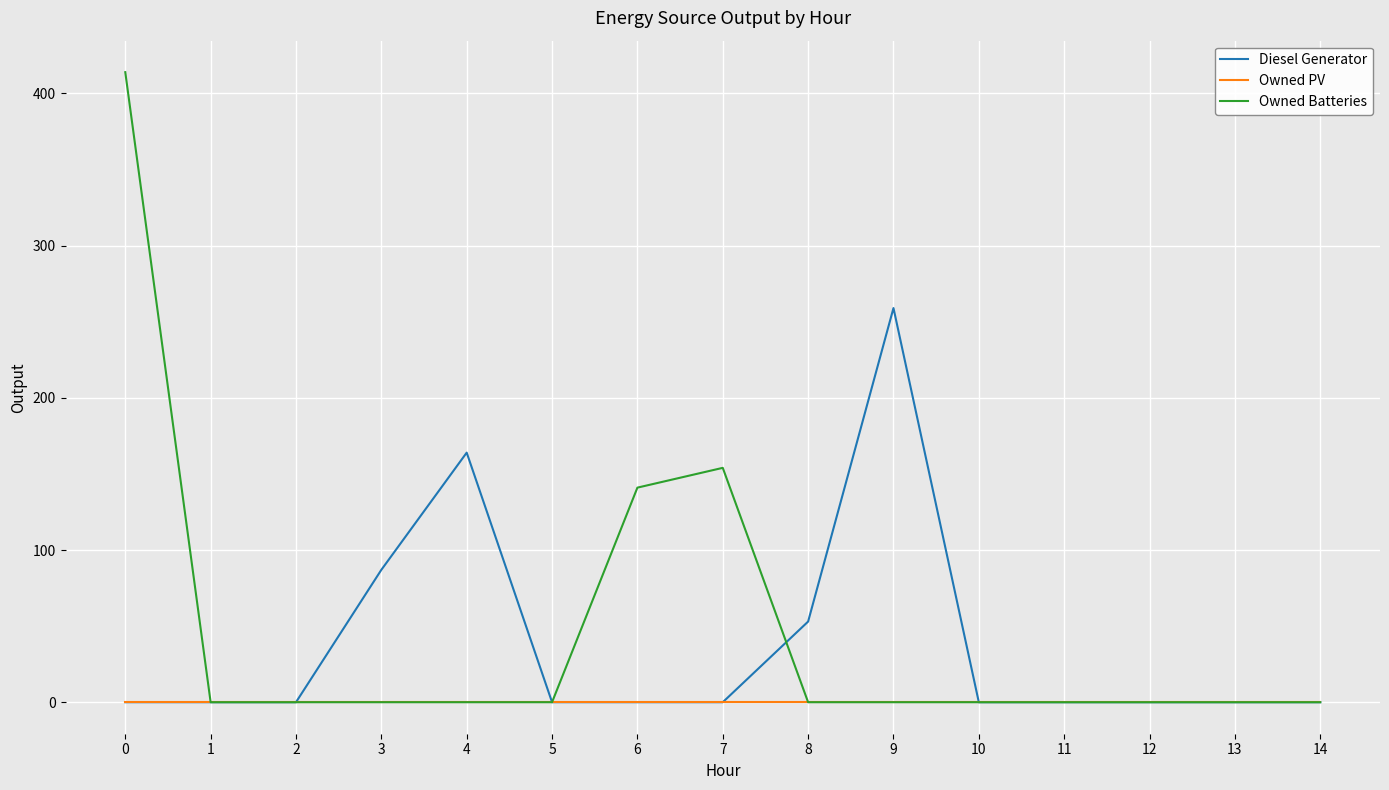

What is the greatest value displayed?

414